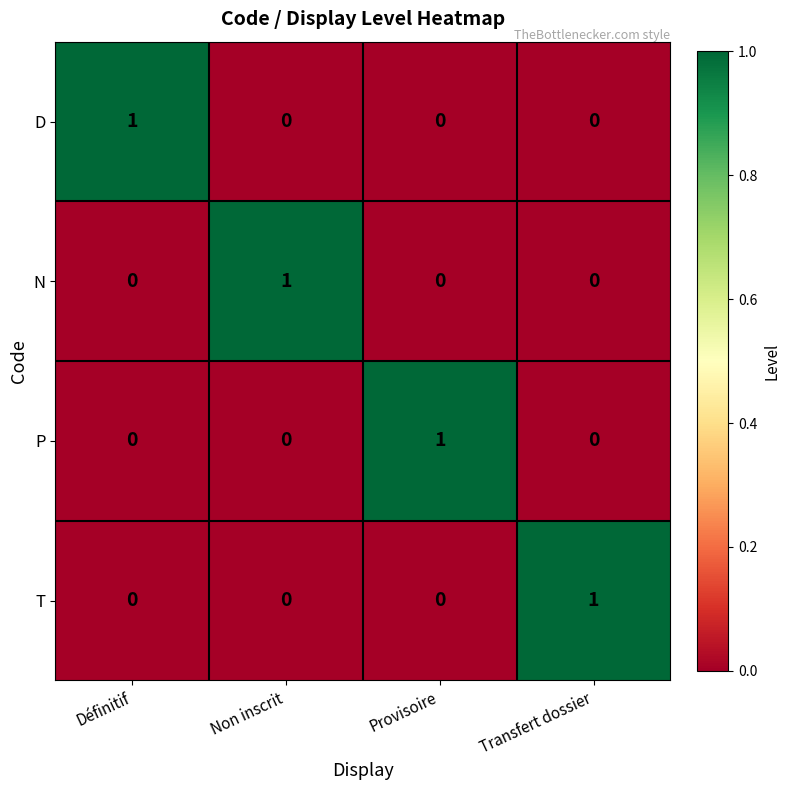

The value of P at Non inscrit is -1. True or false?

False